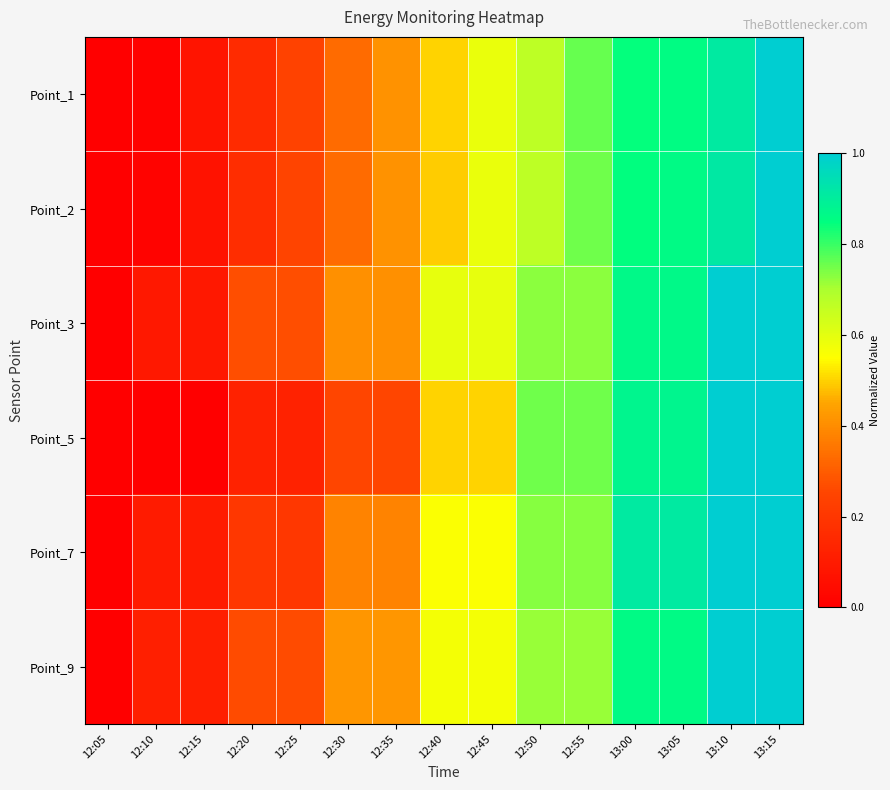

What is the difference between the highest and lowest values at 13:00?

0.1